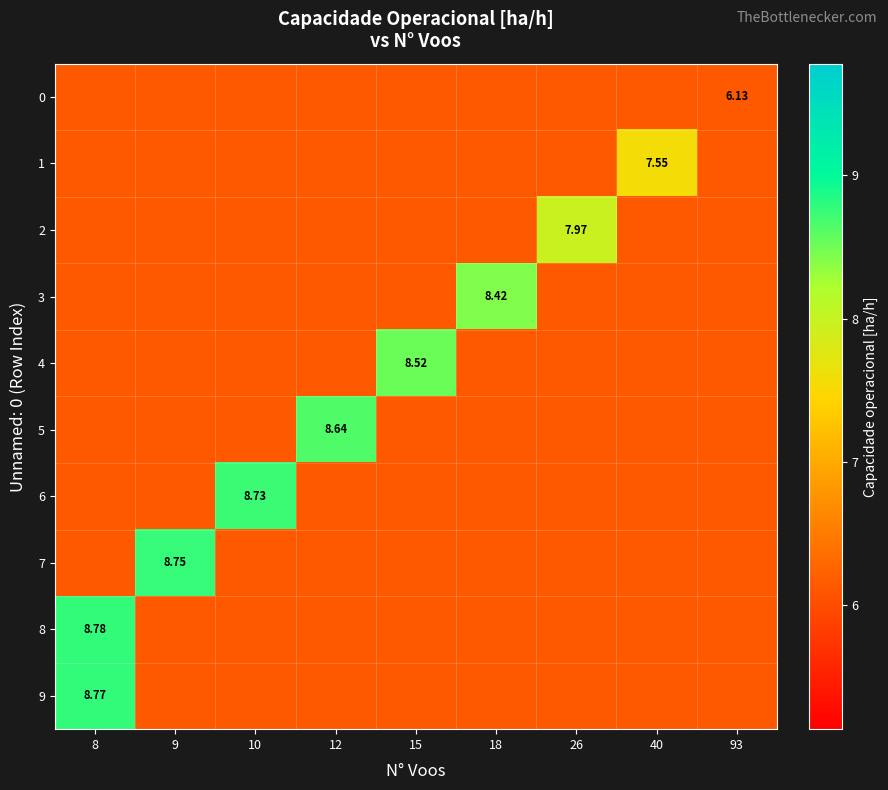

Is the value of row_6 at 8 greater than the value of row_2 at 10?

No